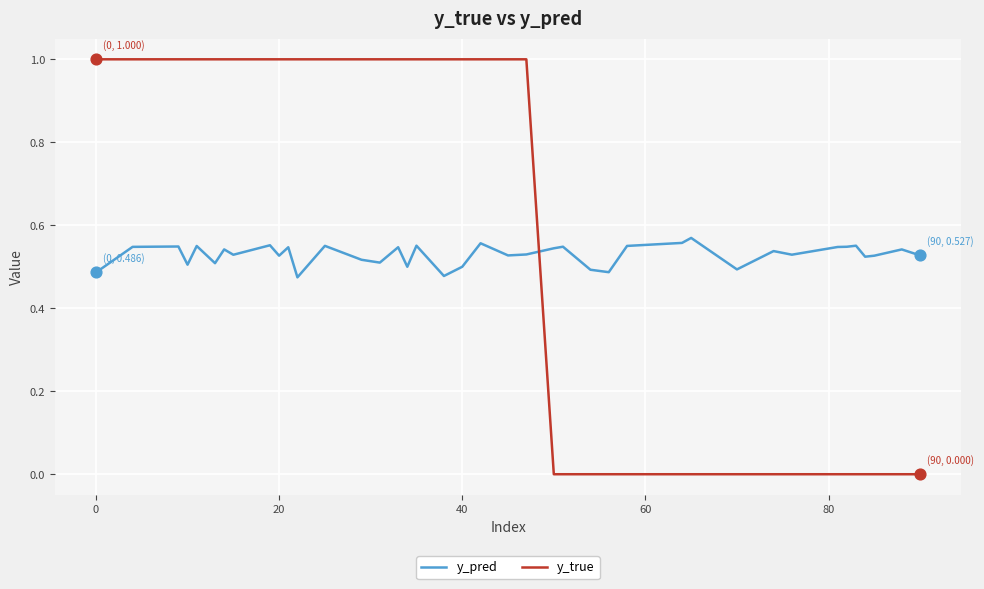

Which series has the widest spread of values?

y_true